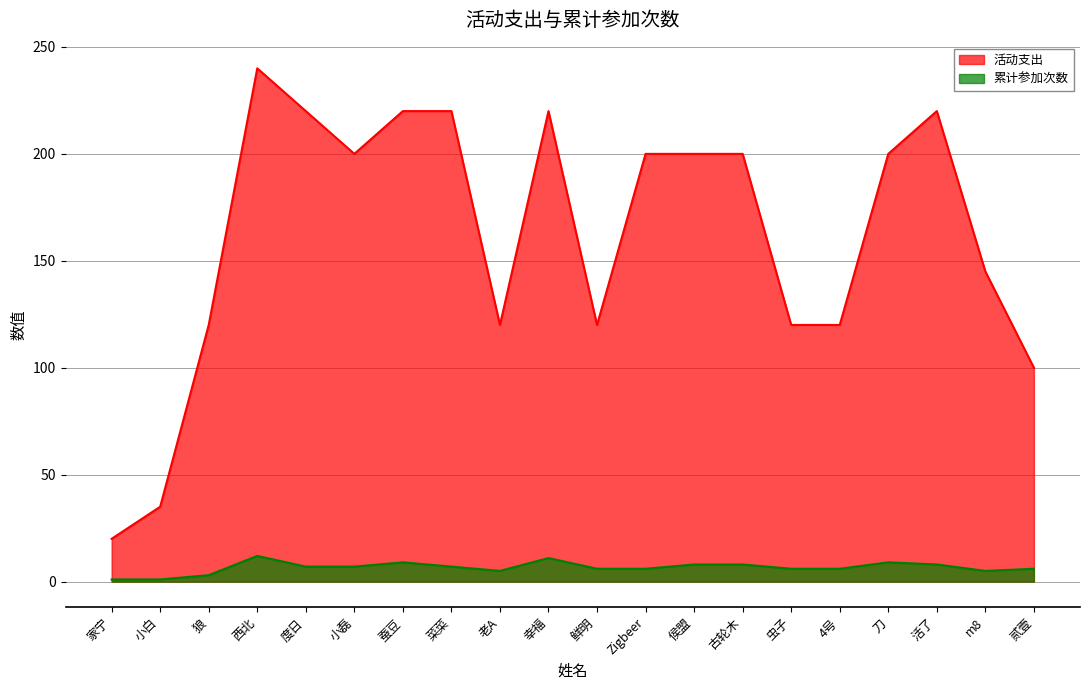

What is the difference between the maximum and minimum values in the 累计参加次数 series?

11